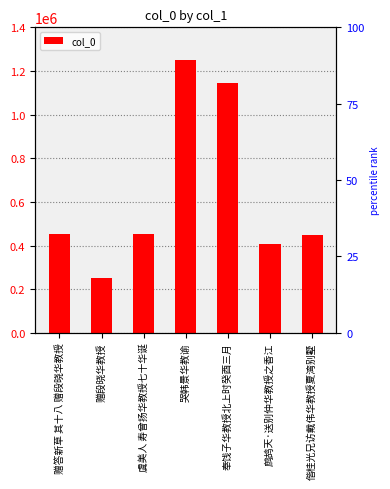

True or false: the data shows 1910813 at 哭韩景华教谕.

False